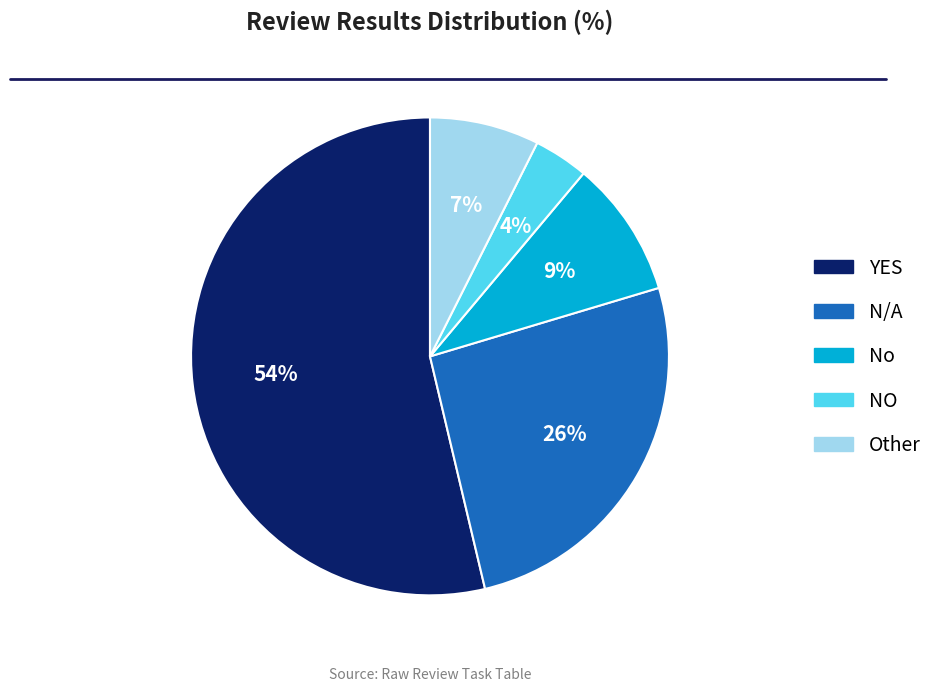

What is the ratio of the value at Other to the value at No?

0.8